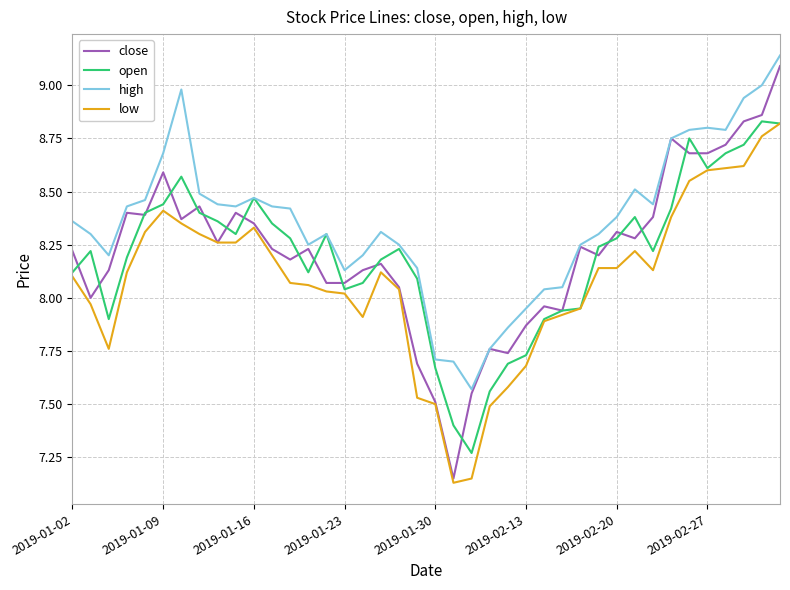

Where does the high series first go above 8?

2019-01-02